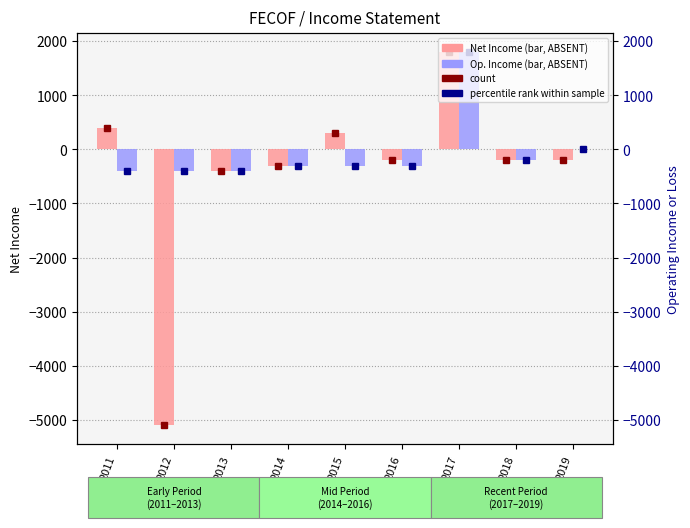

List the series in order of their overall mean, lowest first.

Net Income, Operating Income or Loss